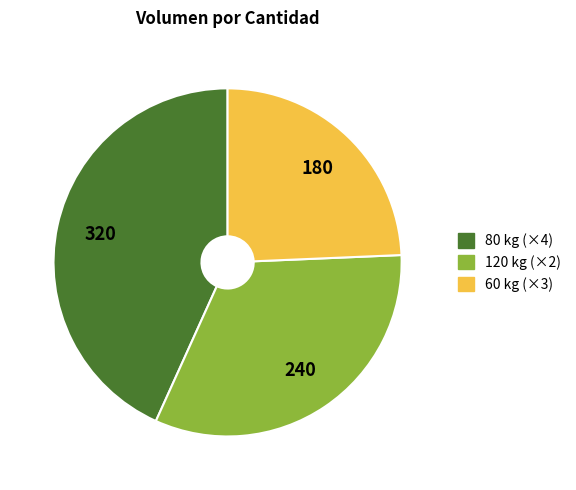

How many slices are in this pie chart?

3